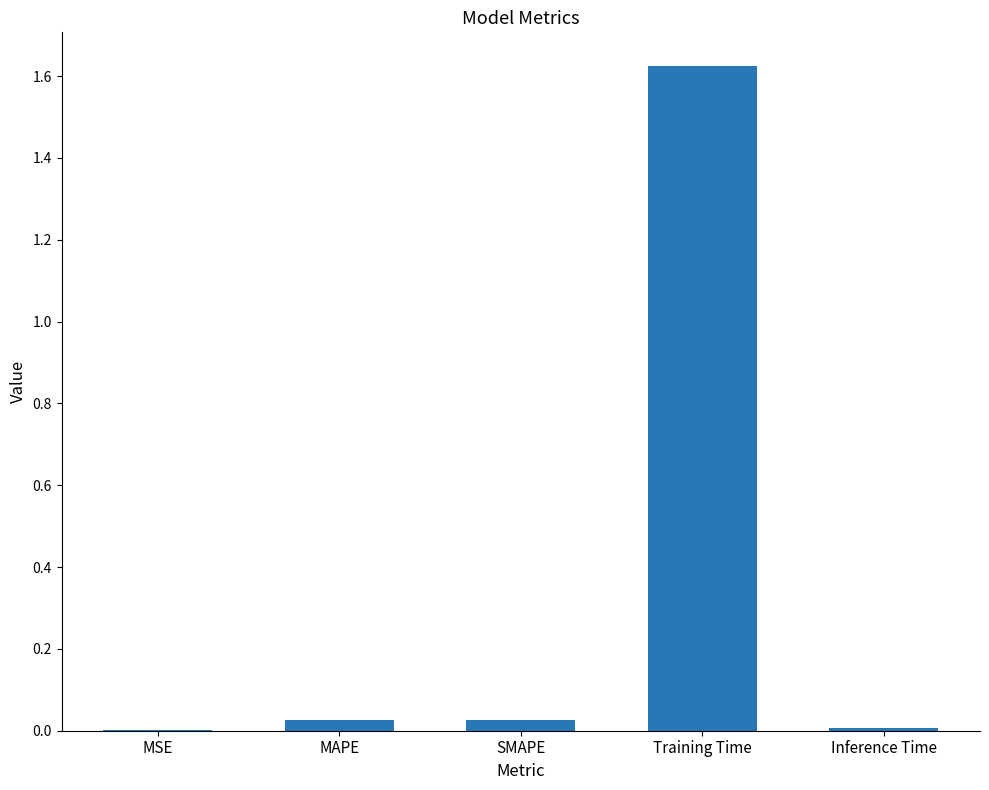

The value at SMAPE is 0.0. True or false?

True